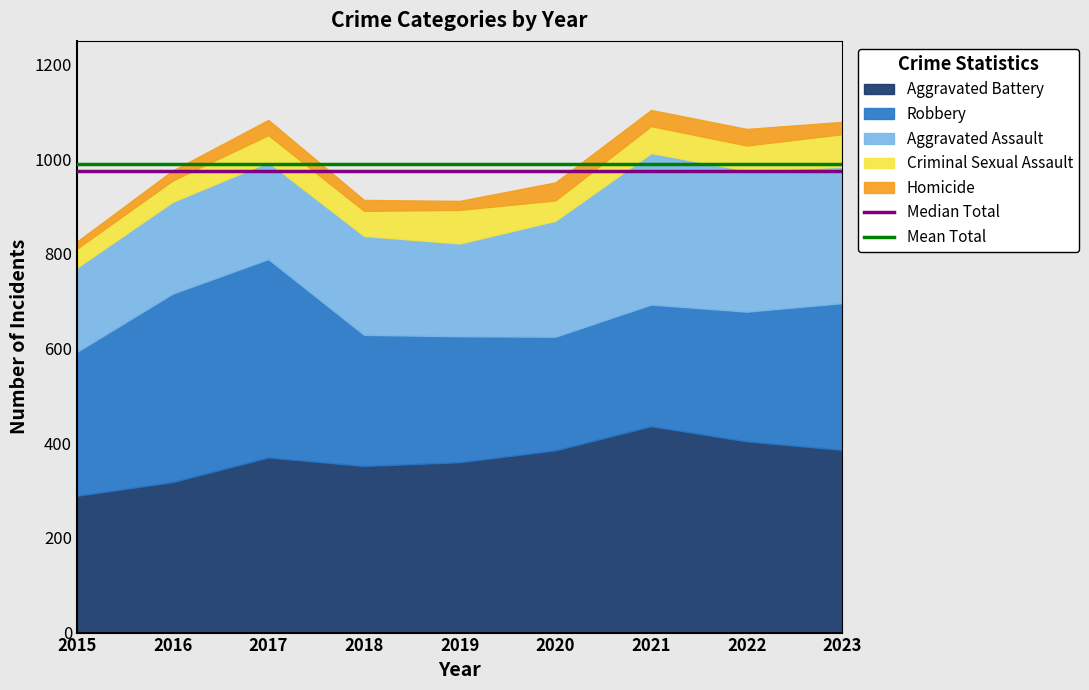

Which has a higher value, 2017 or 2023?

2017